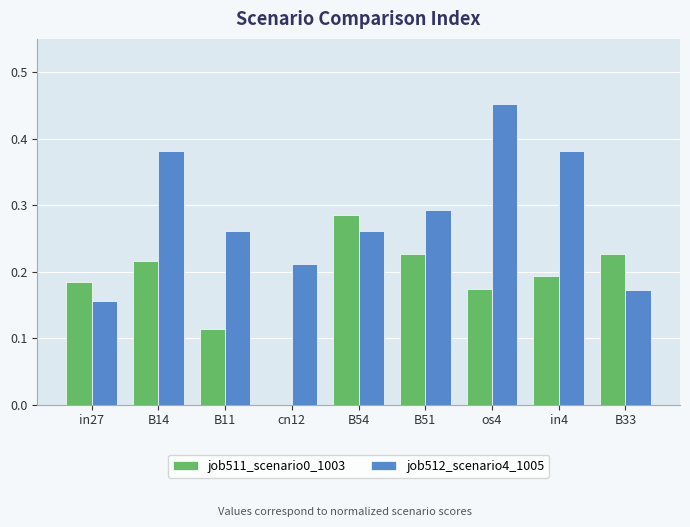

Which series changed the most between cn12 and os4?

job512_scenario4_1005